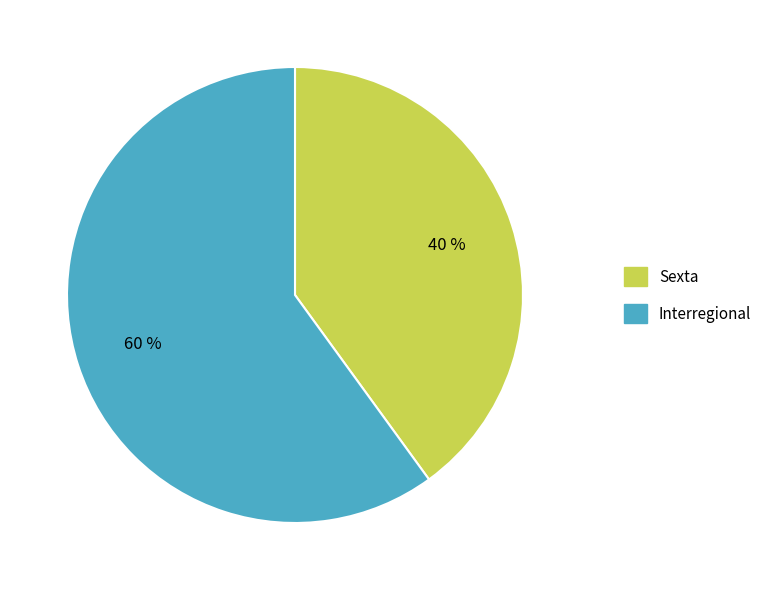

Which slice is the smallest?

Sexta